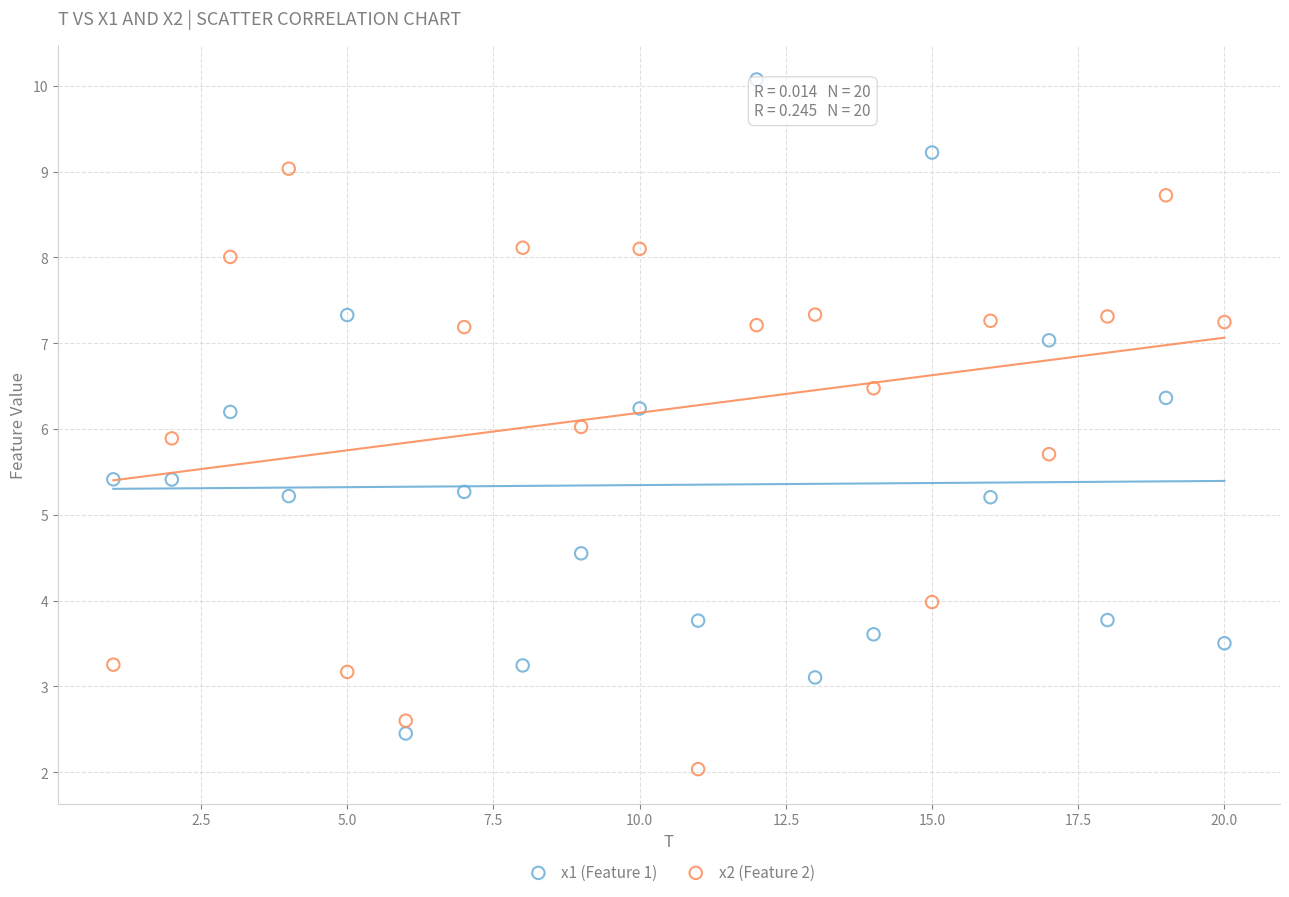

Which series contains the lowest Y value?

x2 (Feature 2)